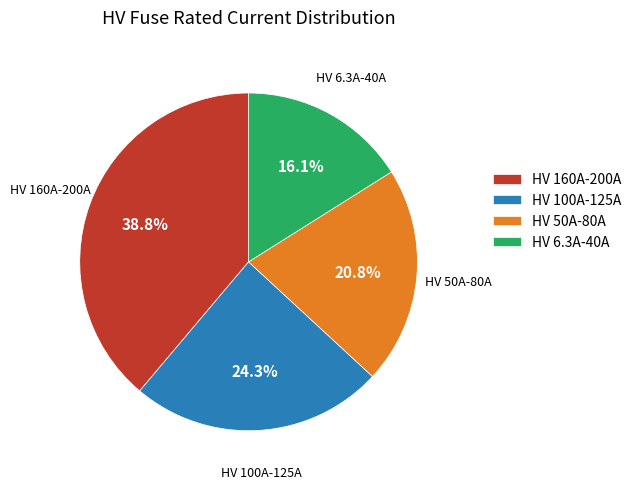

Approximately how many times larger is the value at HV 100A-125A compared to HV 160A-200A?

0.6